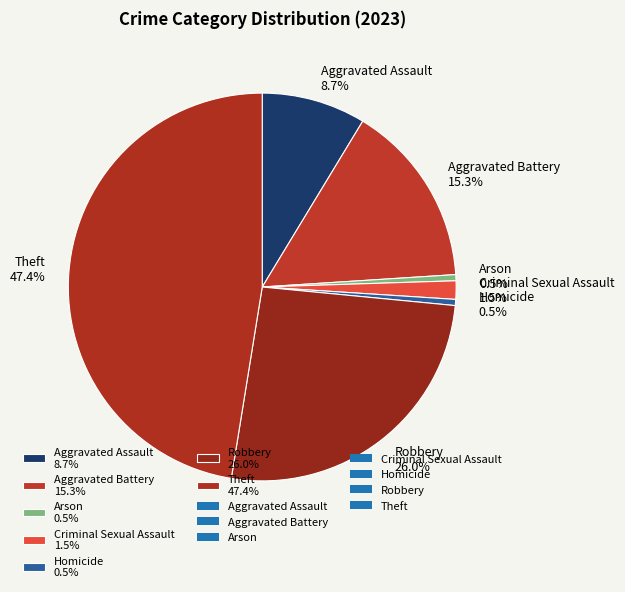

To the nearest percent, what portion does Aggravated Assault represent?

9%